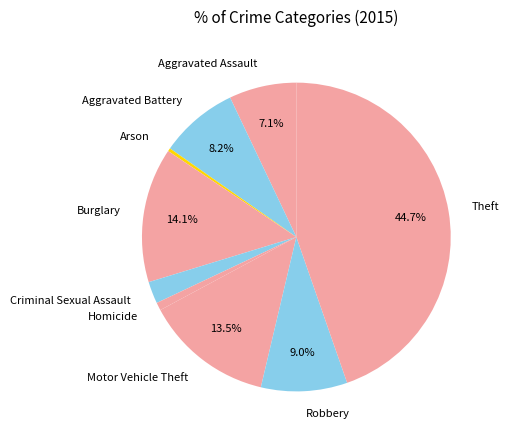

Count the number of slices in the pie.

9